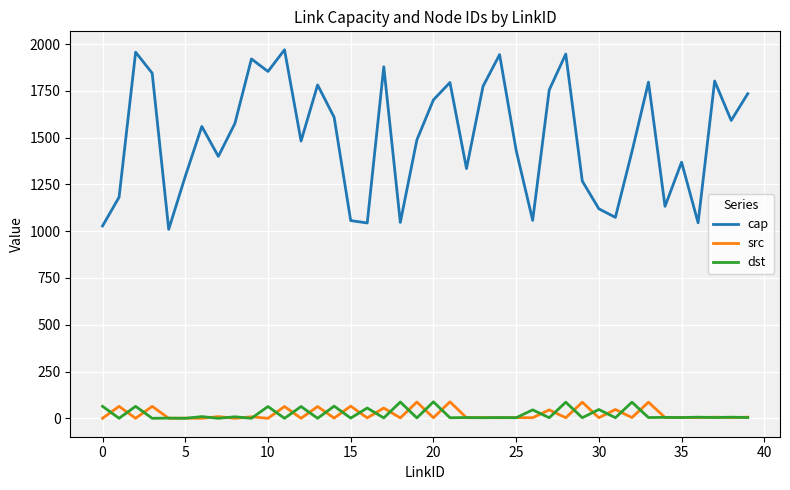

Which series has the largest total across all categories?

cap